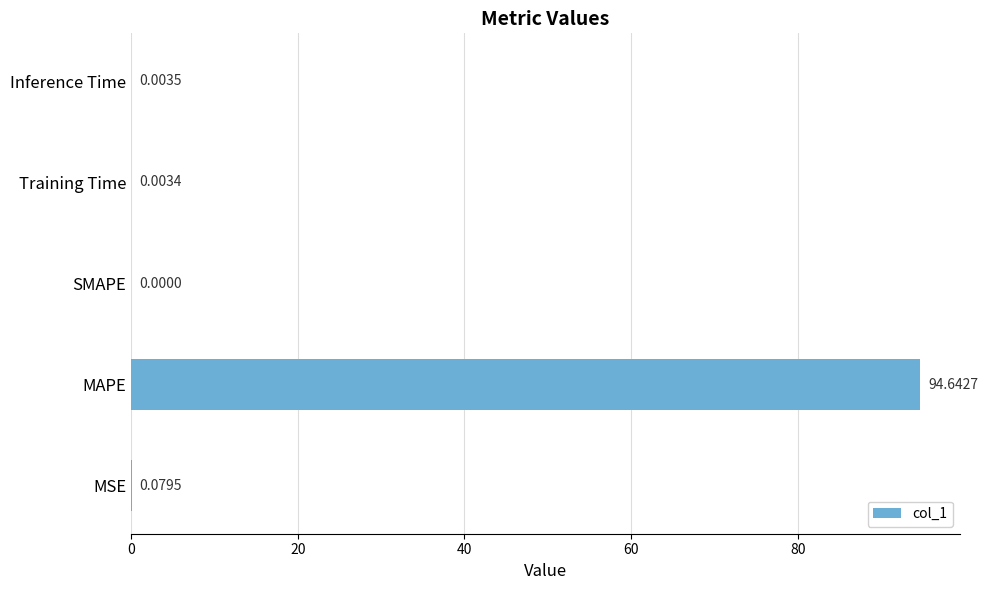

Does the chart contain stacked bars?

No